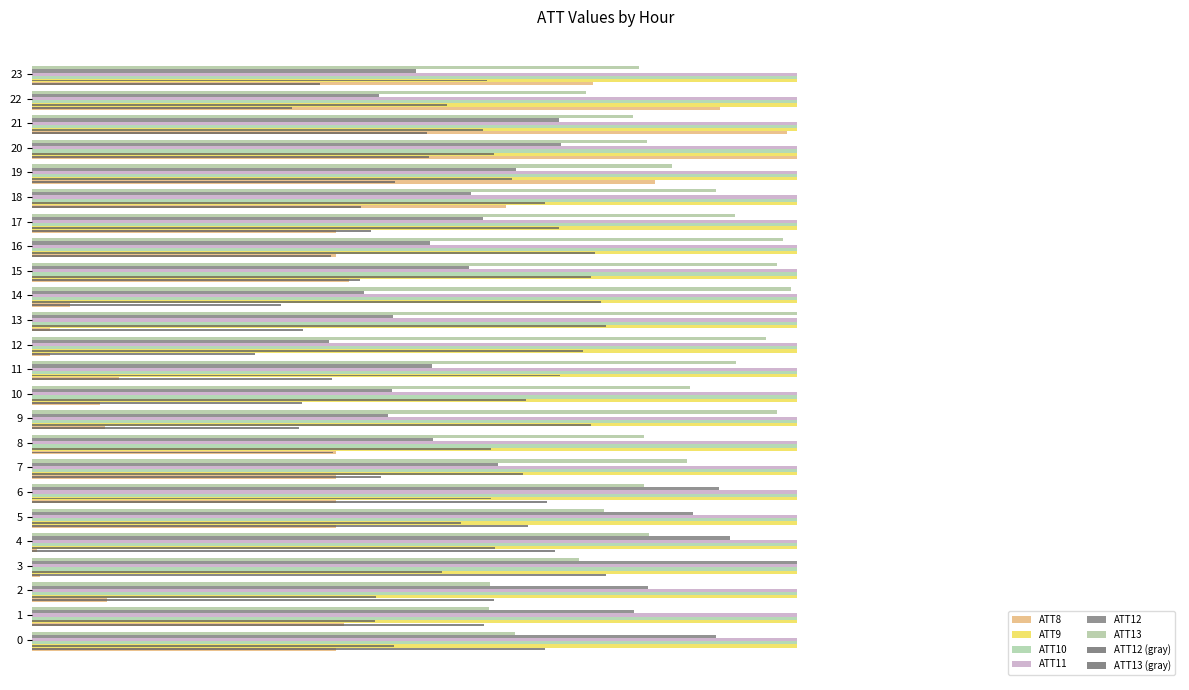

At which category is the sum across all series the highest?

20